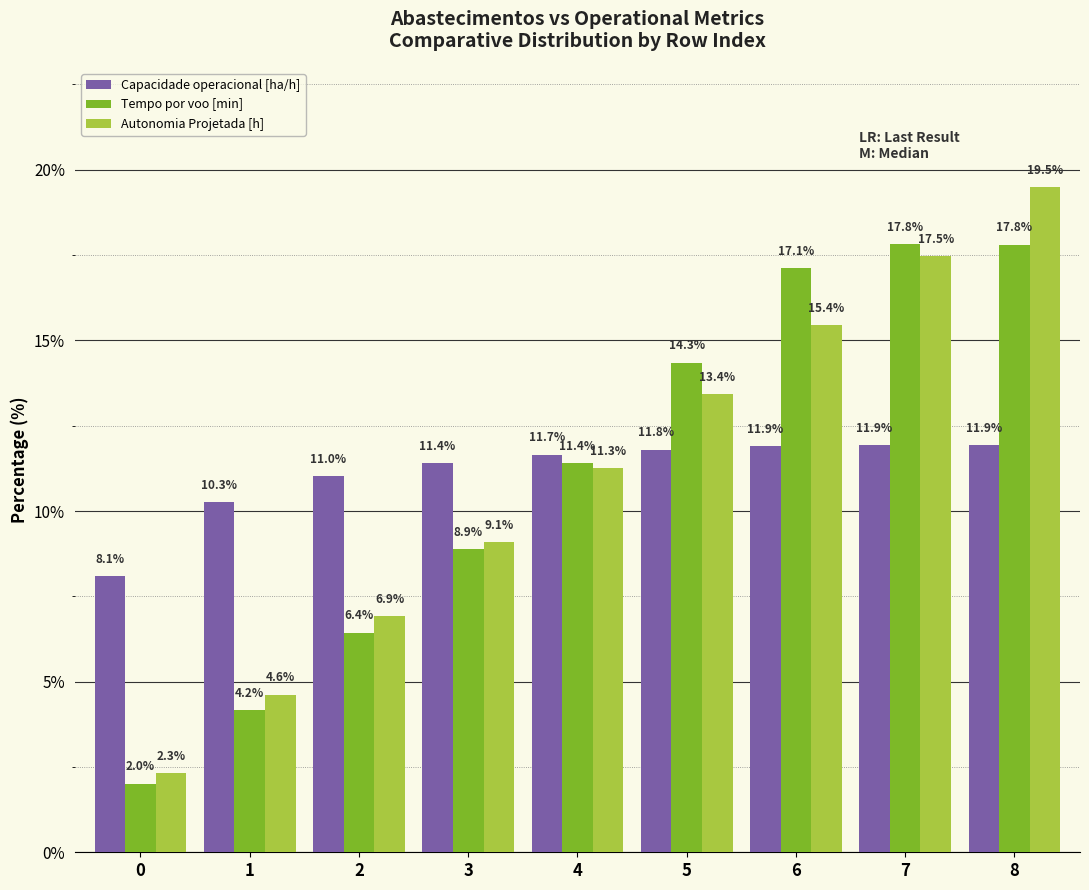

Where does the Tempo por voo [min] series first go above 11?

4